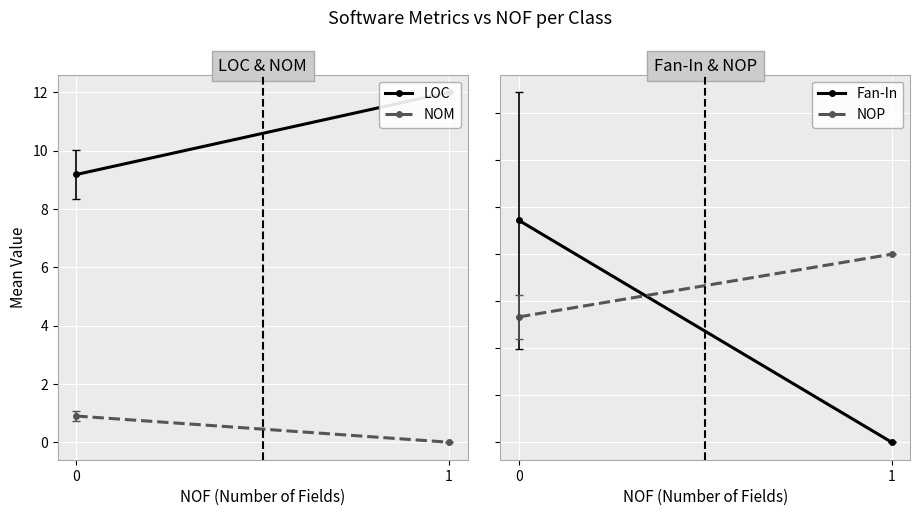

What is the value of the LOC point at the 1st from the left?

9.2